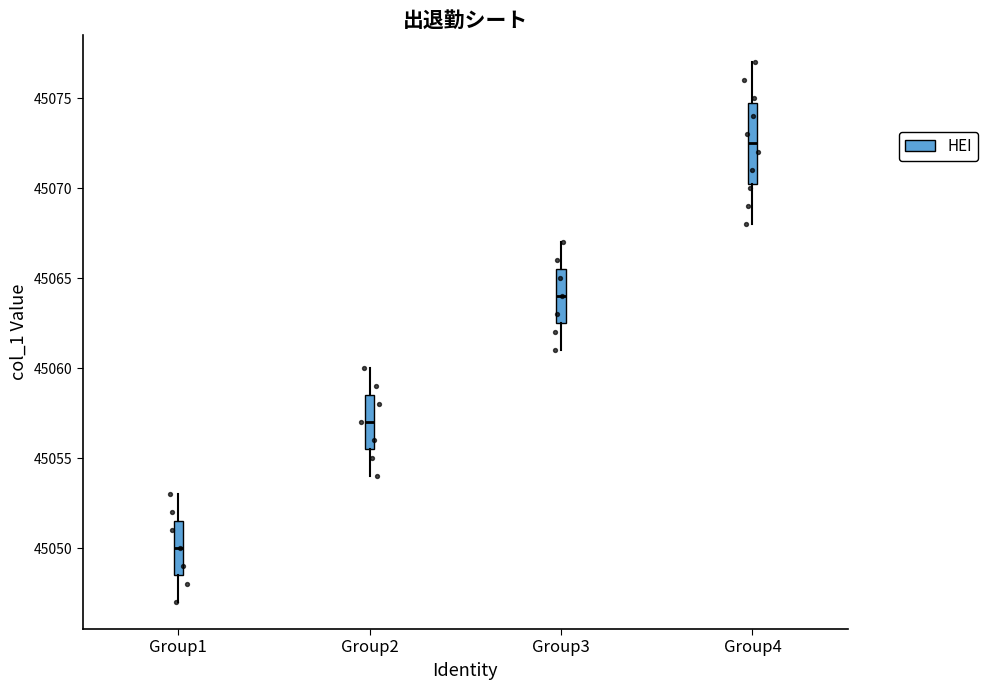

Reading left to right, transcribe this box plot: for each box, give where its median line is, the range the box spans, and where its two whiskers end, as read against the y-axis. The values are not printed on the chart, so give them approximately, as read against the axis.

Group1: median 45050.0, box 45048.5 to 45051.5, whiskers 45047.0 to 45053.0
Group2: median 45057.0, box 45055.5 to 45058.5, whiskers 45054.0 to 45060.0
Group3: median 45064.0, box 45062.5 to 45065.5, whiskers 45061.0 to 45067.0
Group4: median 45072.5, box 45070.5 to 45075.0, whiskers 45068.0 to 45077.0